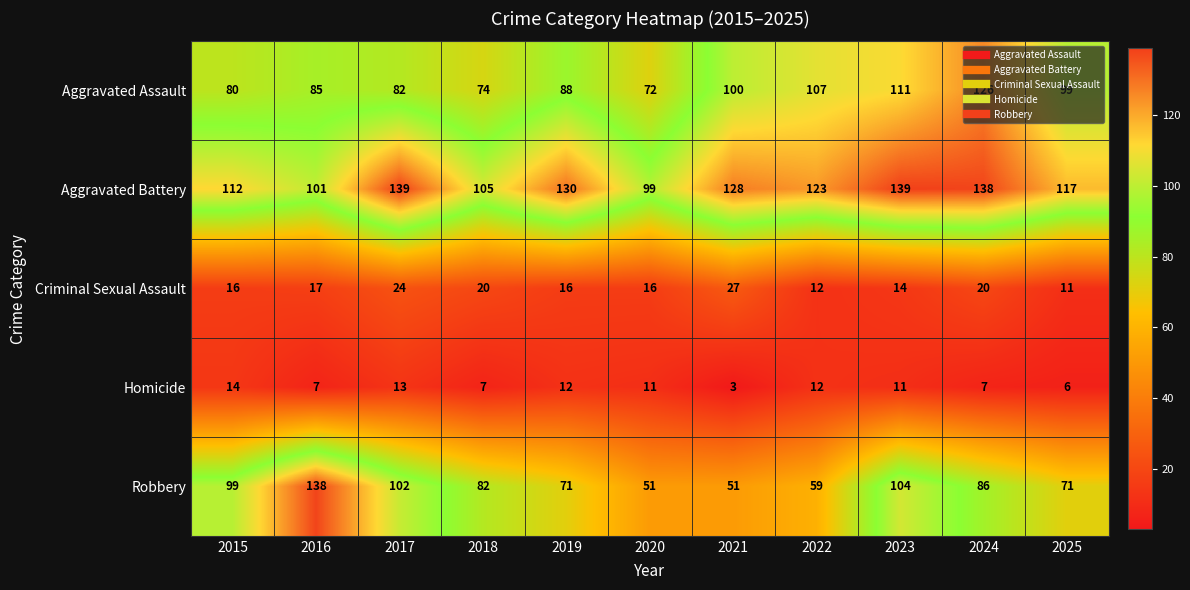

Rank the series by their maximum value, from highest to lowest.

Aggravated Battery, Robbery, Aggravated Assault, Criminal Sexual Assault, Homicide